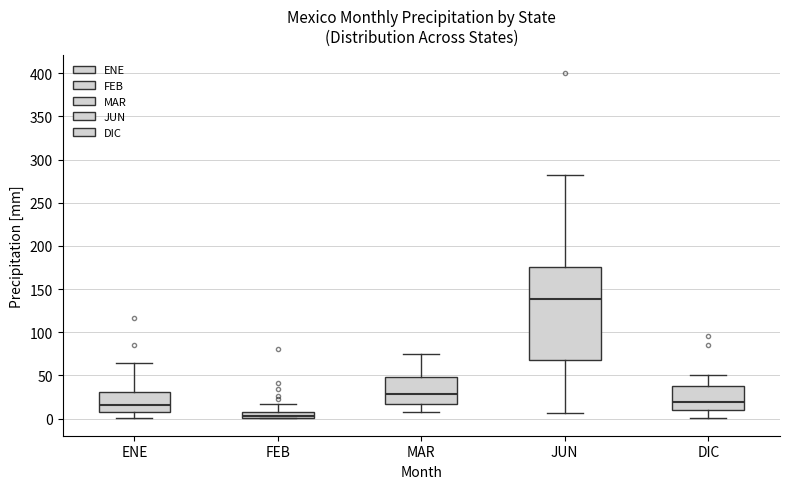

Comparing the boxes themselves (not the whiskers), which one is the tallest?

JUN